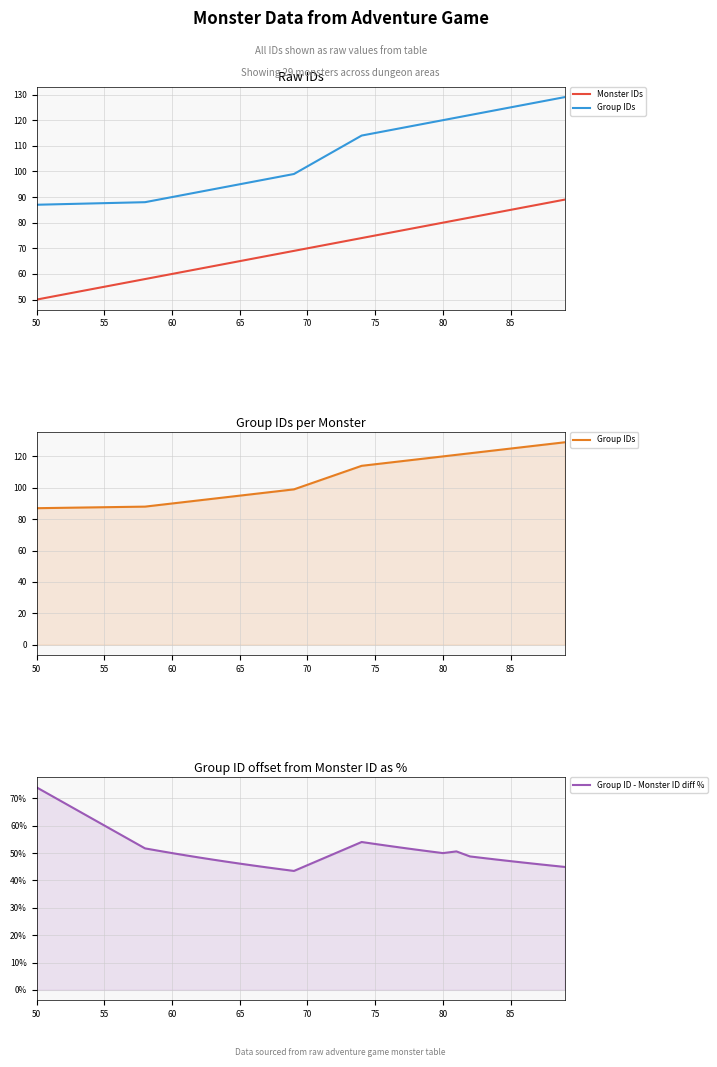

Between which two adjacent categories do Monster IDs and Group ID - Monster ID diff % first intersect?

50 and 55